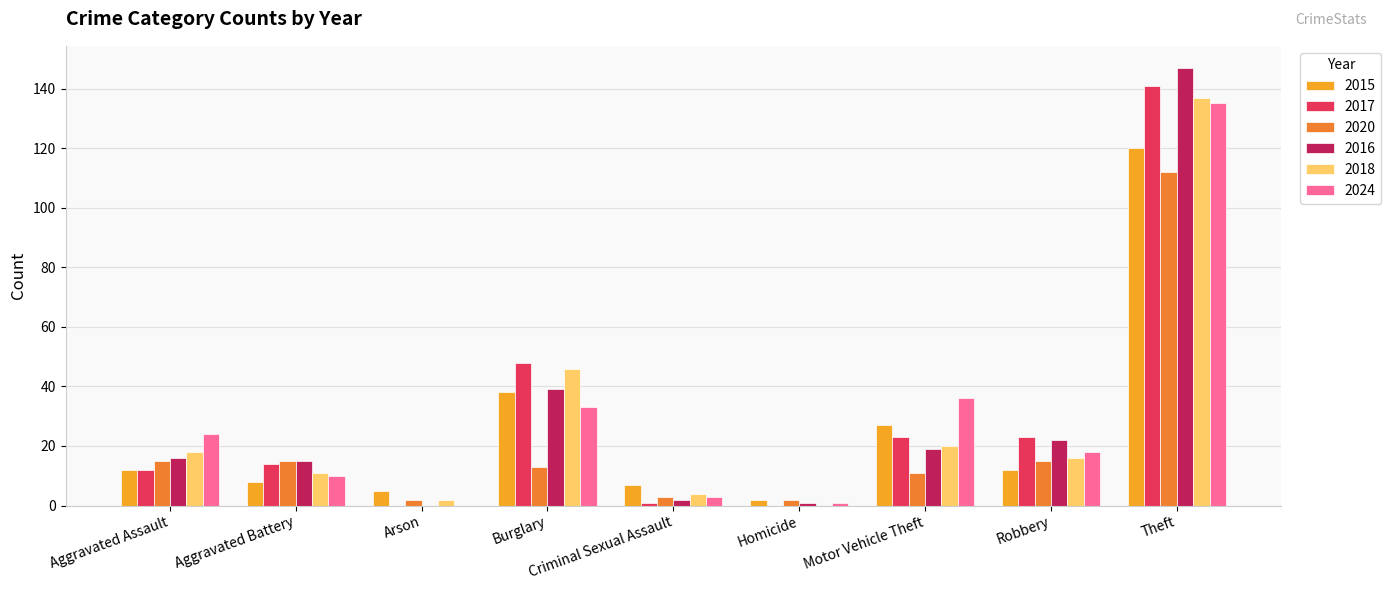

What is the approximate value of 2016 at Motor Vehicle Theft?

19